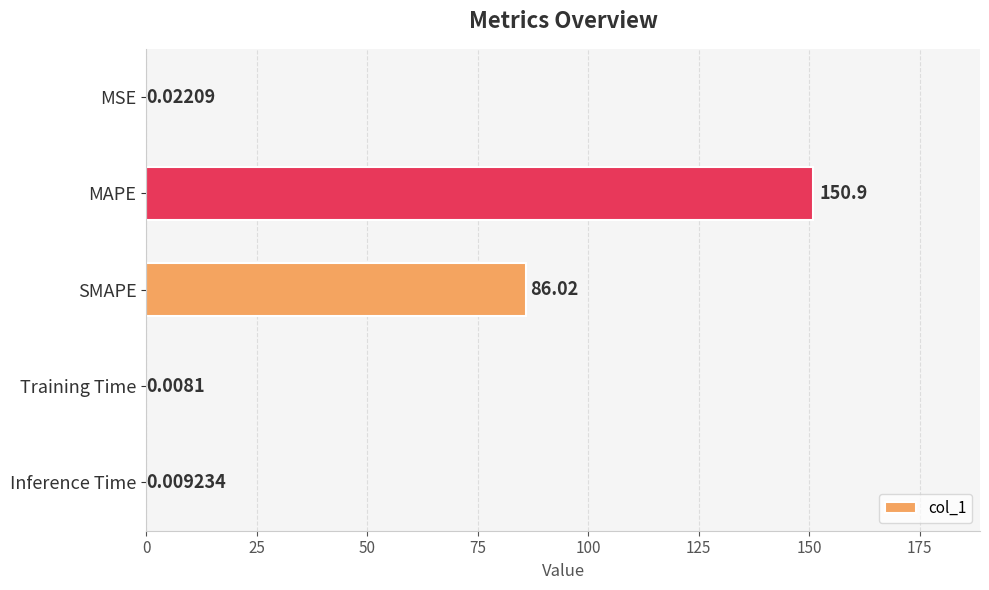

Are the bars horizontal?

Yes